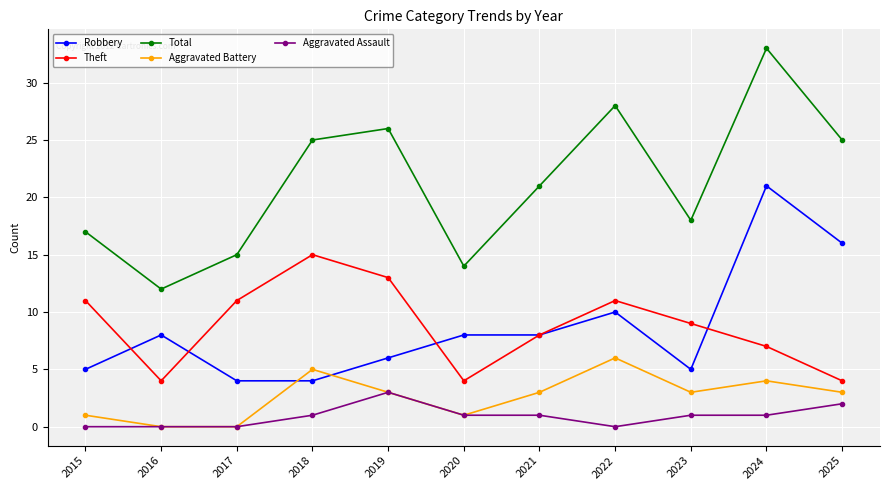

True or false: Aggravated Assault and Robbery intersect in this chart.

False